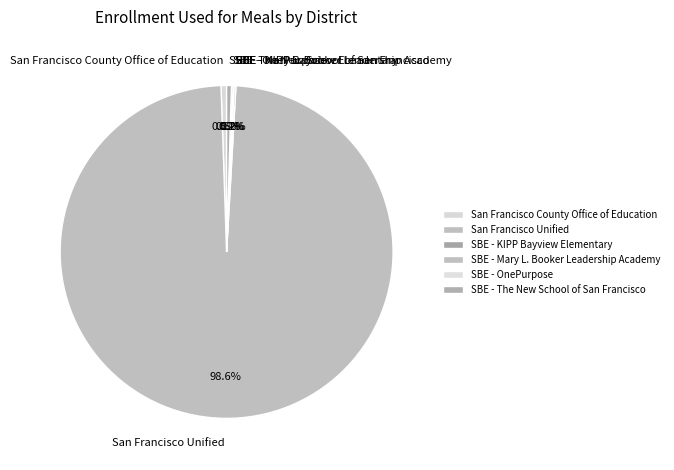

Between San Francisco Unified and SBE - The New School of San Francisco, which is larger?

San Francisco Unified